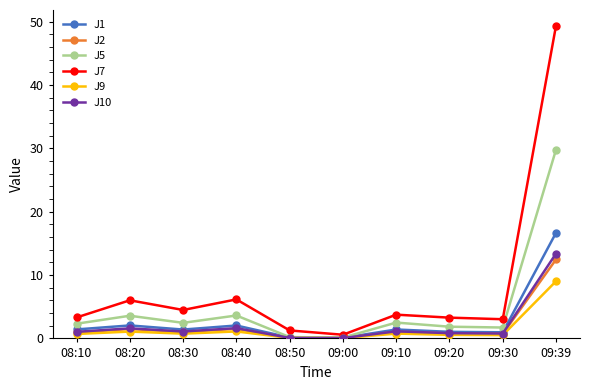

What is the sum of the J2 values at 09:30 and 09:20?

1.5